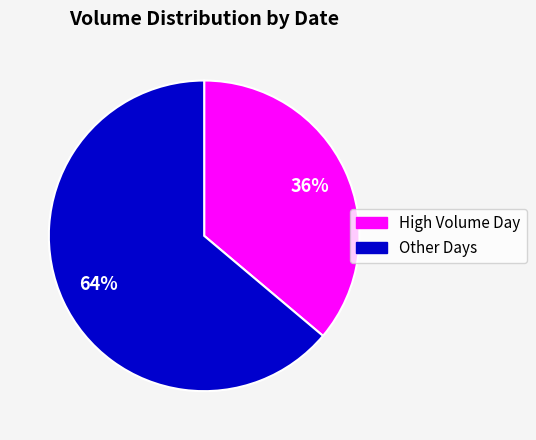

Do Other Days and High Volume Day together represent more than half of the pie?

Yes